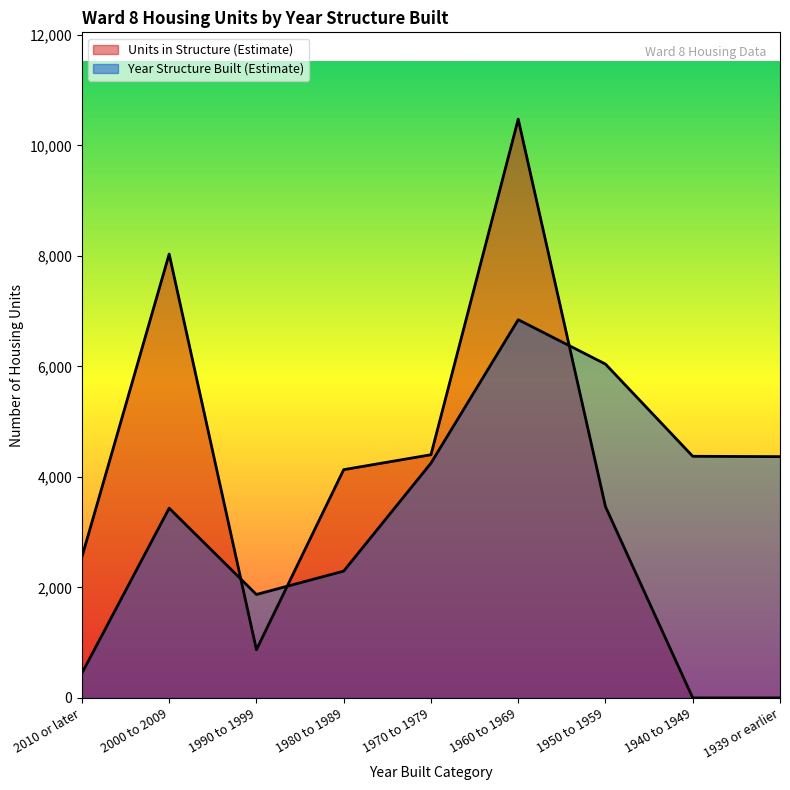

What is the sum of the Units in Structure (Estimate) values at 1980 to 1989 and 1939 or earlier?

4131